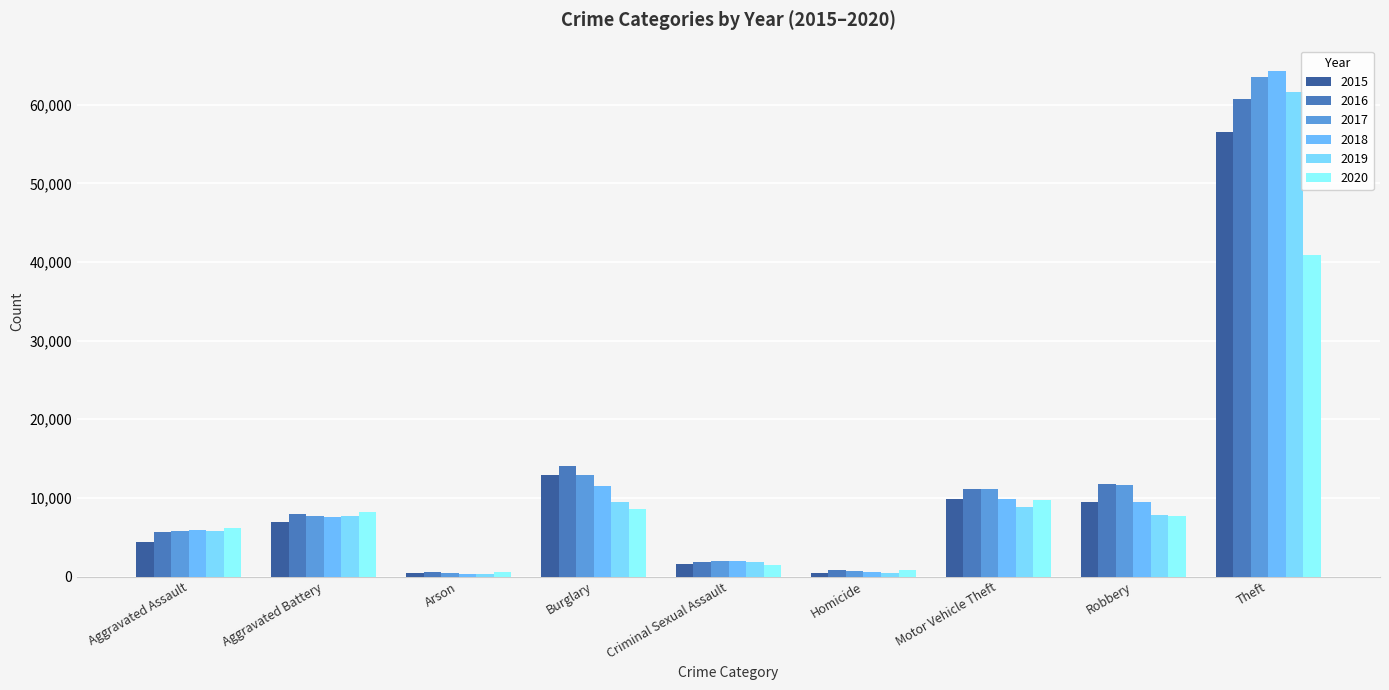

The 2019 series shows 1255 at Aggravated Assault. True or false?

False